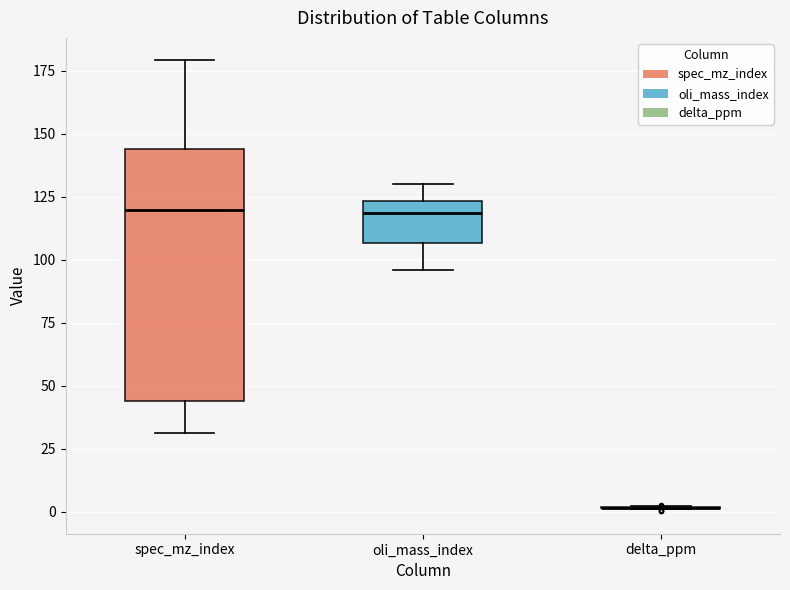

Reading left to right, read every box against the y-axis: the position of its median line, the range the box covers, and the ends of its whiskers. The values are not printed on the chart, so give them approximately, as read against the axis.

spec_mz_index: median 120, box 45 to 145, whiskers 30 to 180
oli_mass_index: median 120, box 105 to 125, whiskers 95 to 130
delta_ppm: box collapsed to a line at 0, whiskers 0 to 0